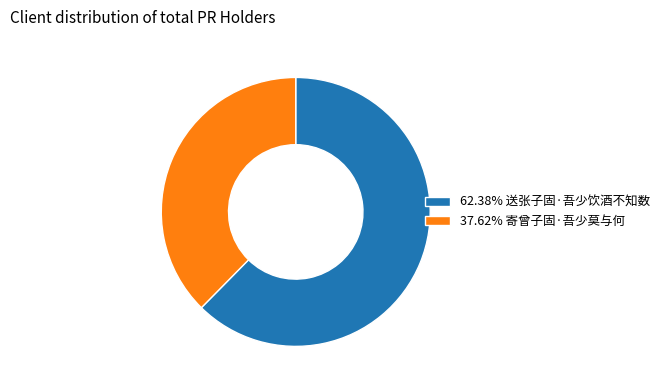

Approximately how many times larger is the value at 62.38% 送张子固·吾少饮酒不知数 compared to 37.62% 寄曾子固·吾少莫与何?

1.7